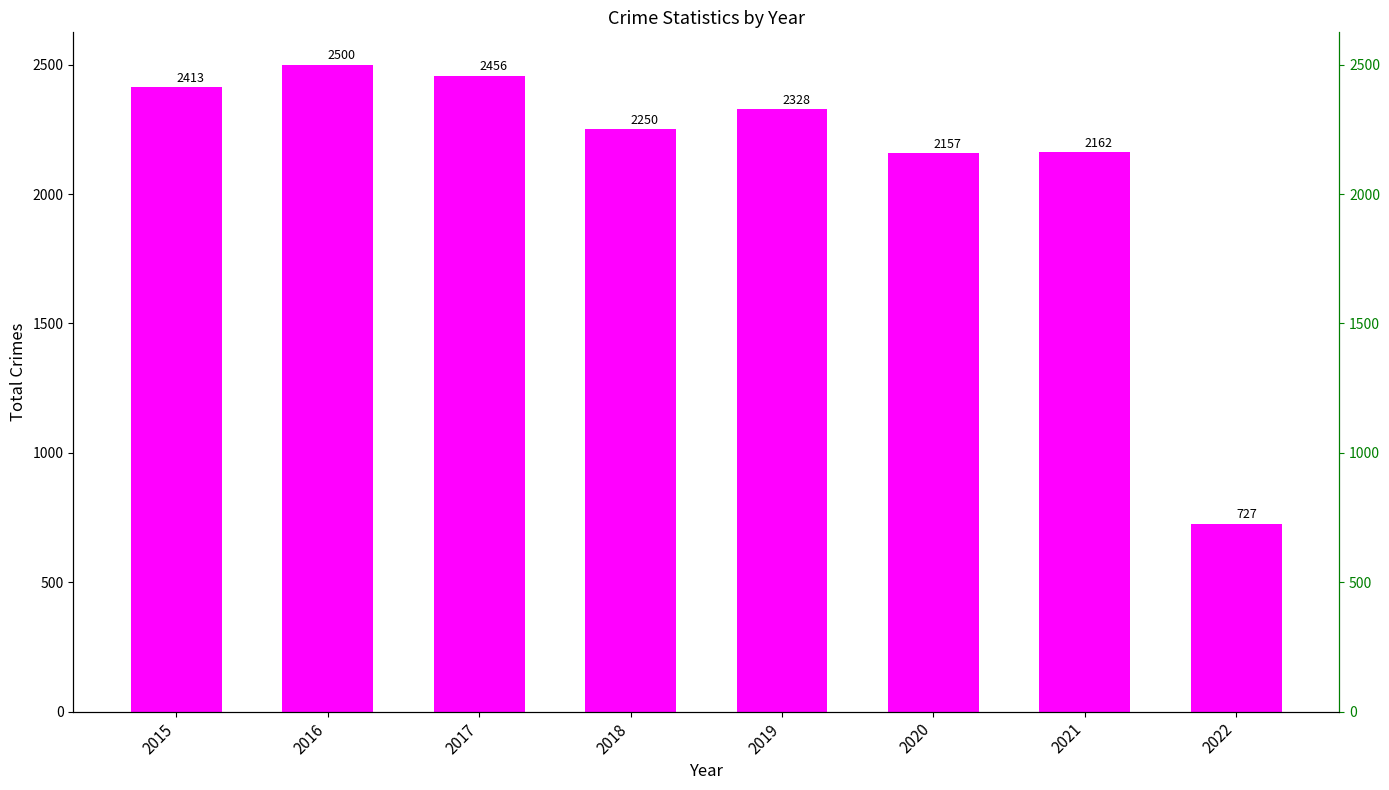

Which has a higher value, 2022 or 2020?

2020